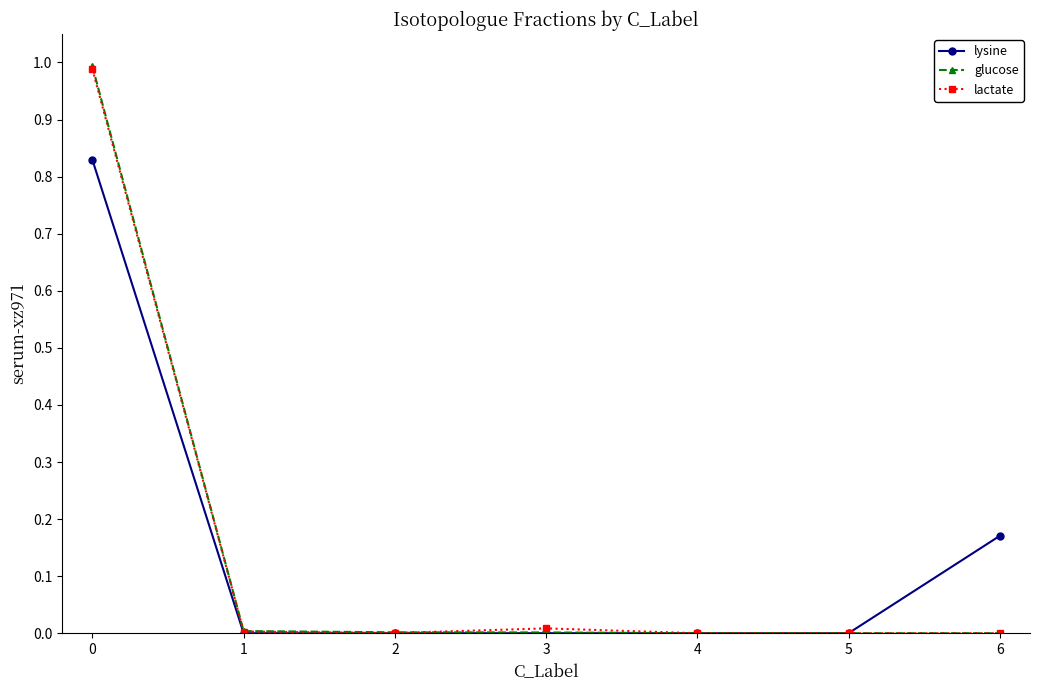

True or false: lysine has a value of -0.3 at 4.

False